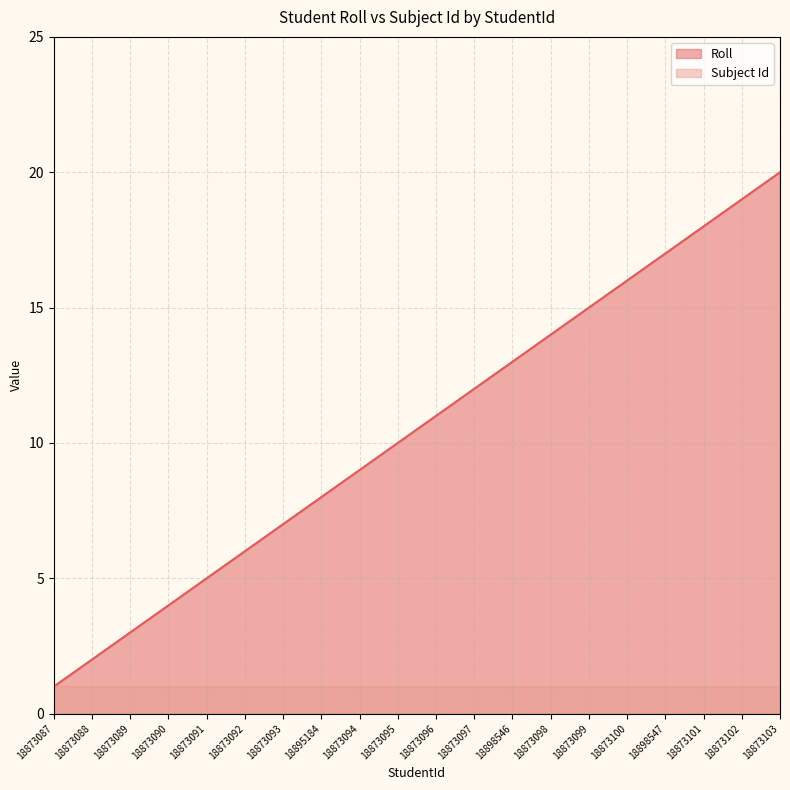

Reading left to right, list all the values displayed in this chart.

18873087=1	18873088=2	18873089=3	18873090=4	18873091=5	18873092=6	18873093=7	18895184=8	18873094=9	18873095=10	18873096=11	18873097=12	18898546=13	18873098=14	18873099=15	18873100=16	18898547=17	18873101=18	18873102=19	18873103=20